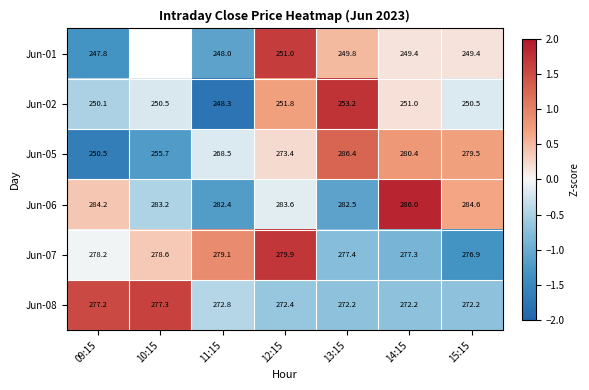

Is the value of Jun-06 at 14:15 greater than the value of Jun-02 at 10:15?

Yes